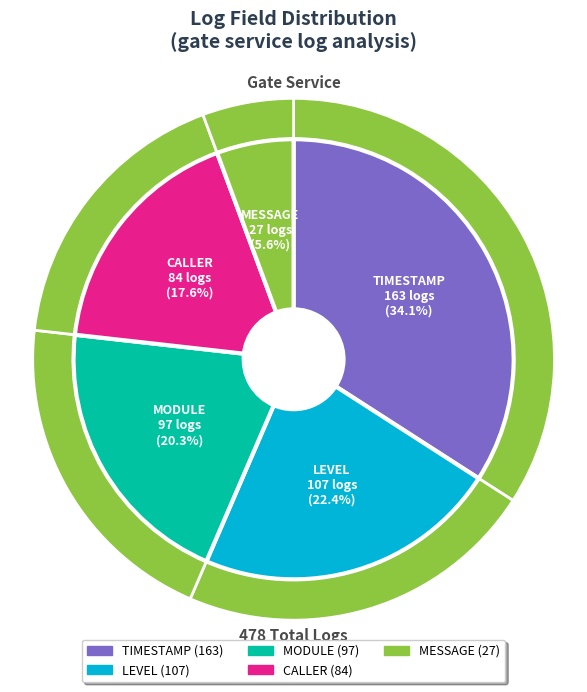

Count the number of slices in the pie.

5